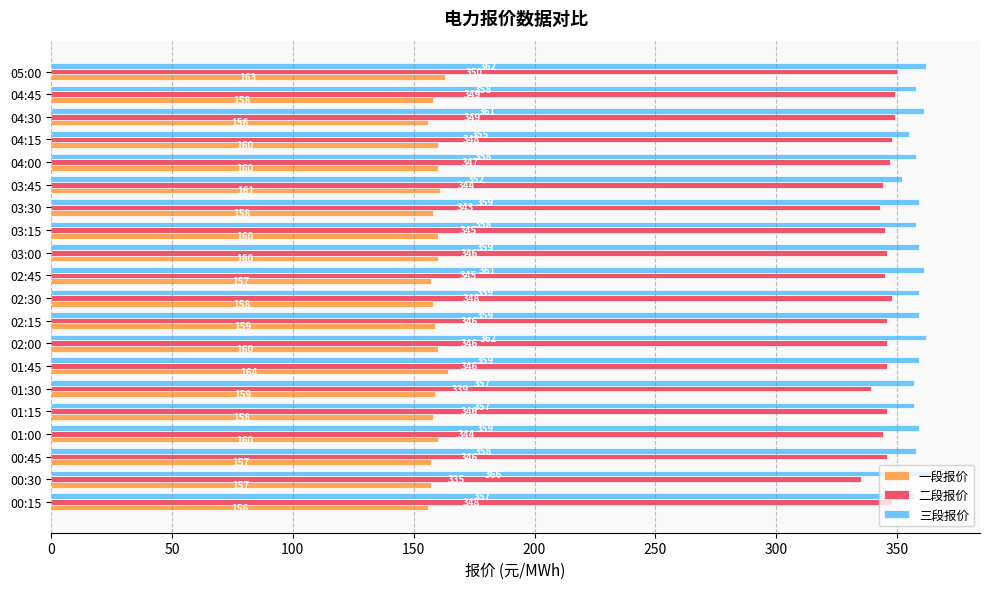

How many data points in 二段报价 are less than 346?

7